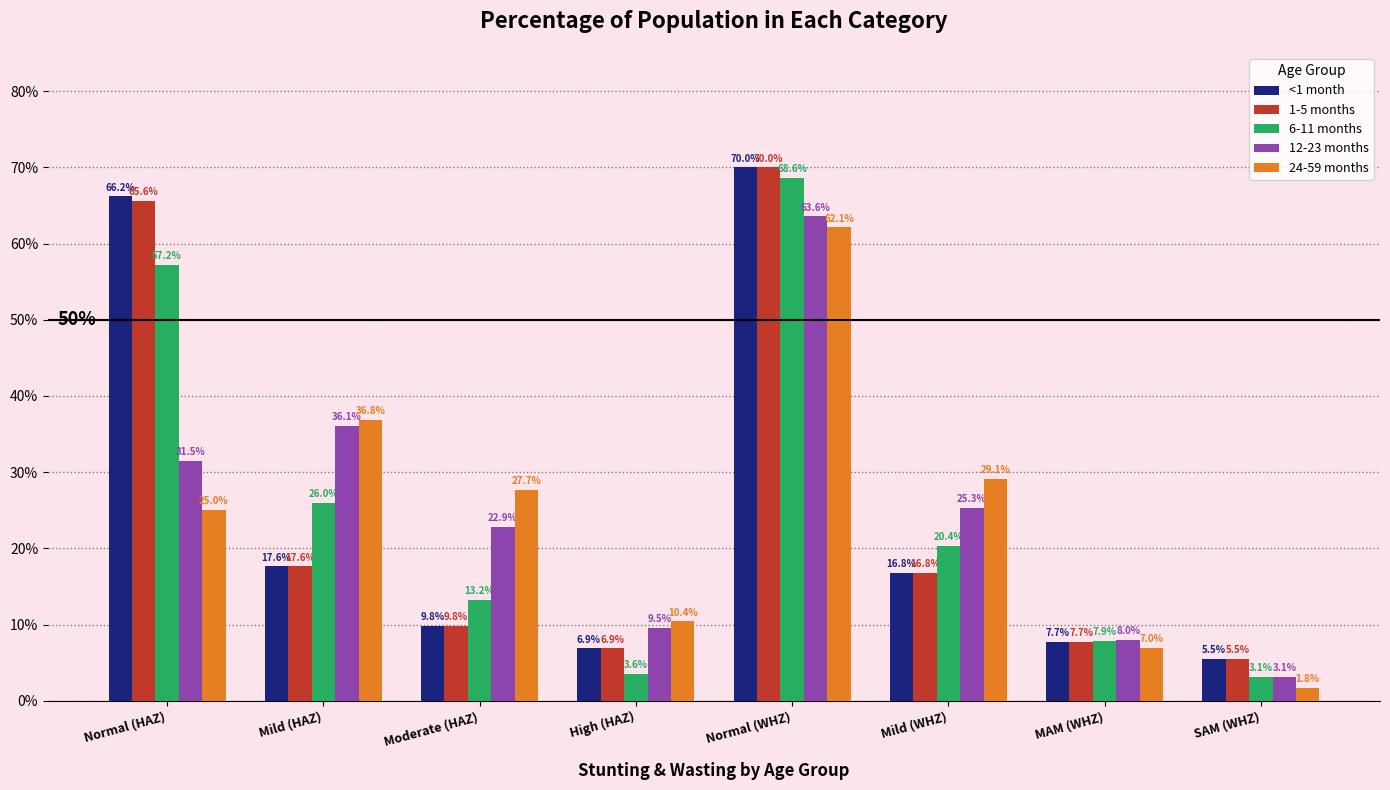

How many data points in 6-11 months are above 20?

4